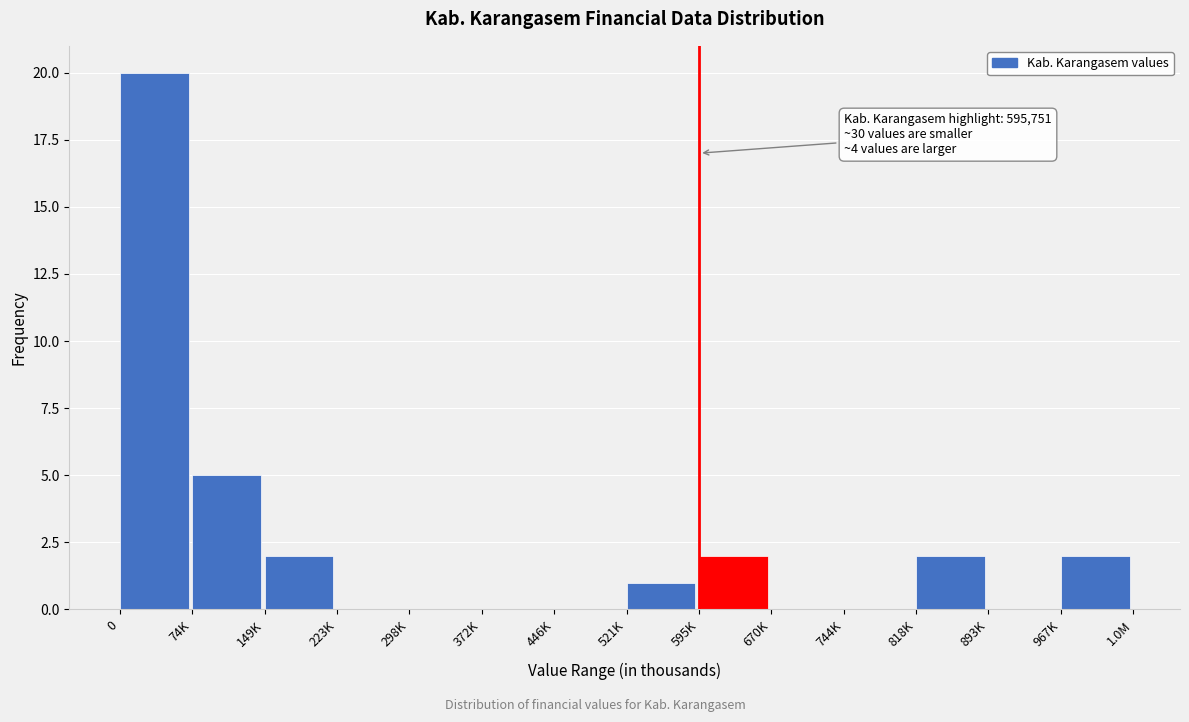

Reading right to left, extract all data points from this chart.

967K=2	893K=0	818K=2	744K=0	670K=0	595K=2	521K=1	446K=0	372K=0	298K=0	223K=0	149K=2	74K=5	0=20